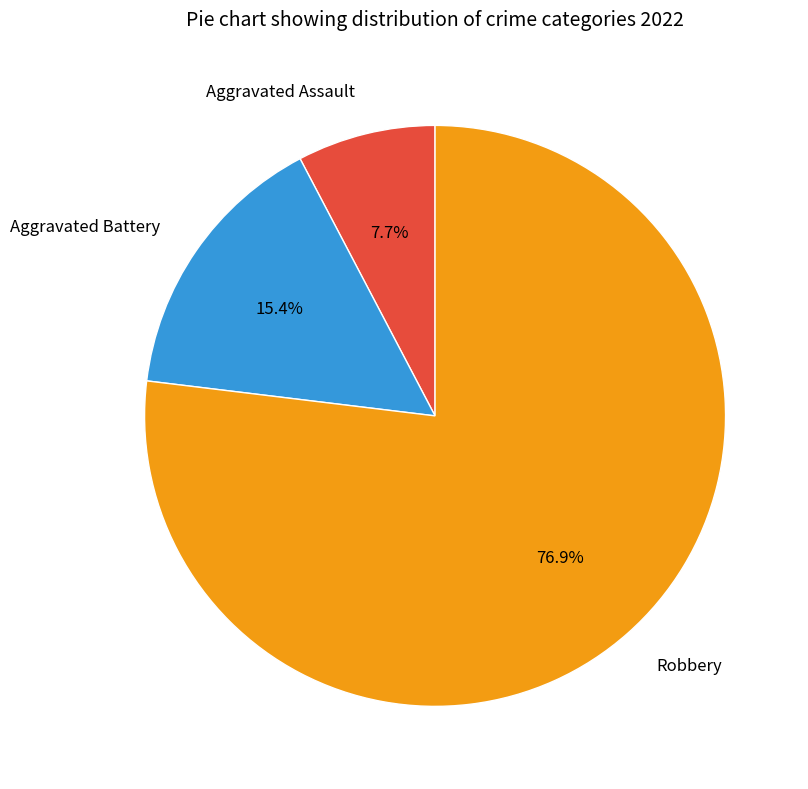

What is the smallest slice in the pie chart?

Aggravated Assault